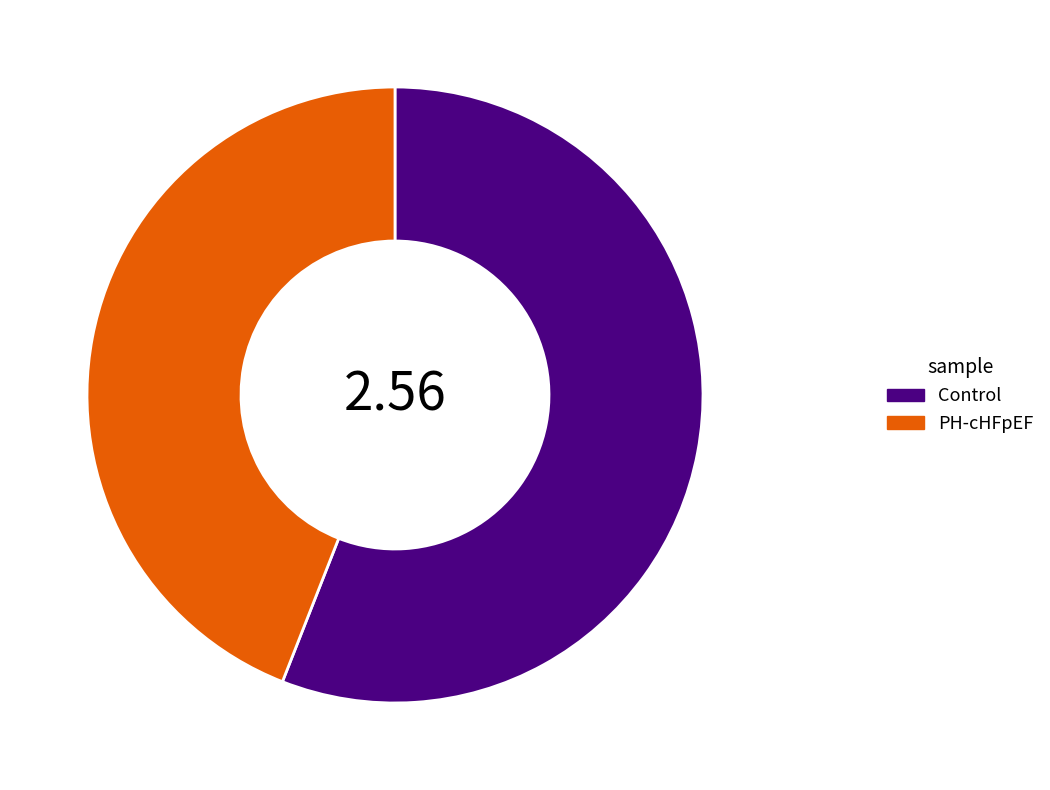

Does any single category account for the majority?

Yes